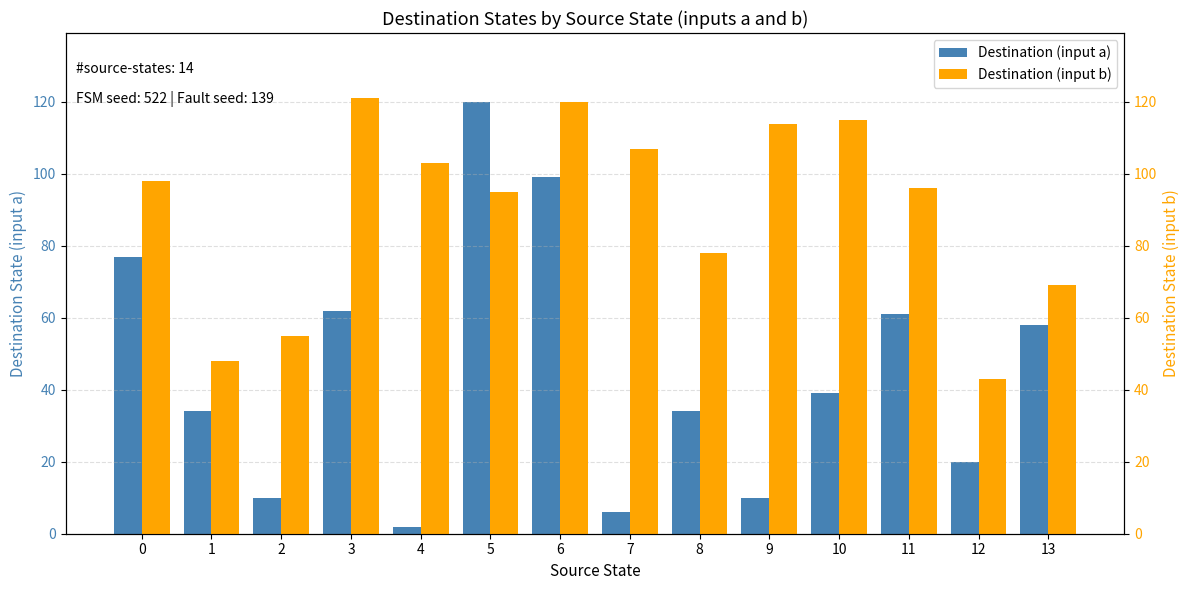

Are the bars grouped side by side (vs. stacked)?

Yes